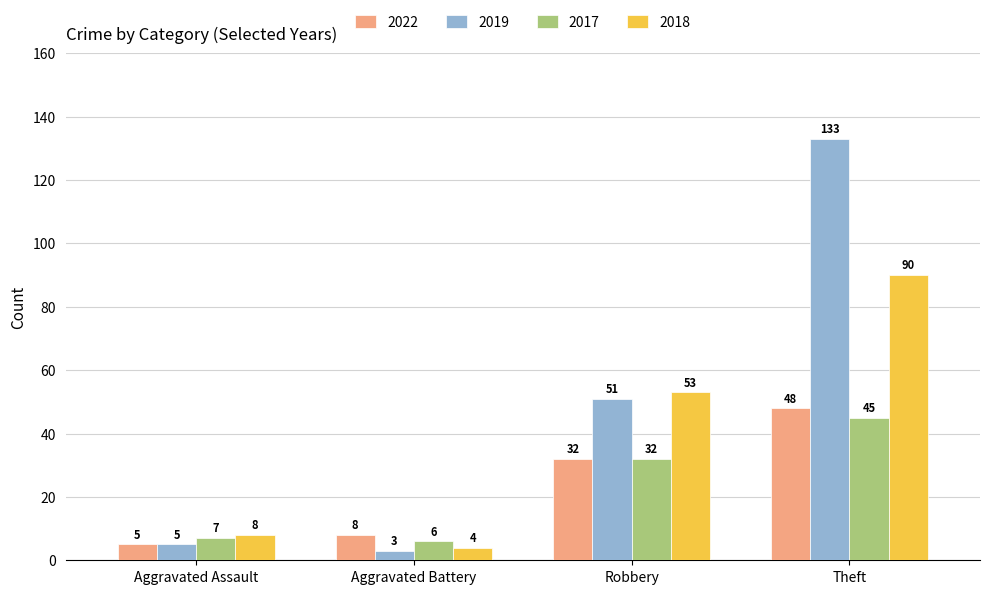

What is the minimum value shown in the chart?

3